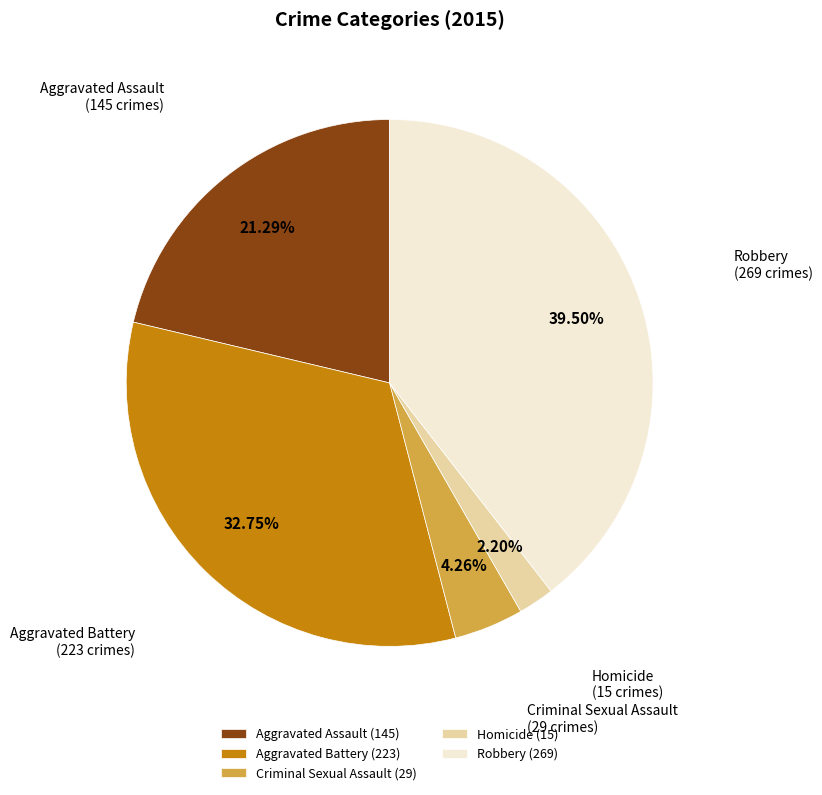

To the nearest percent, what percentage of the pie is Criminal Sexual Assault?

4%